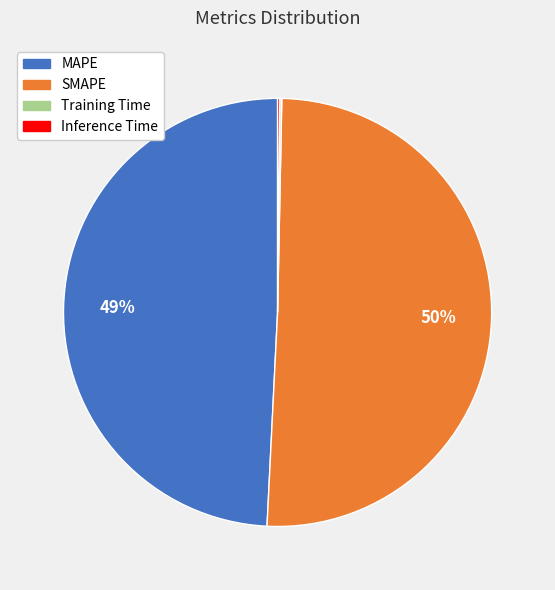

Approximately how many times larger is the value at SMAPE compared to MAPE?

1.0